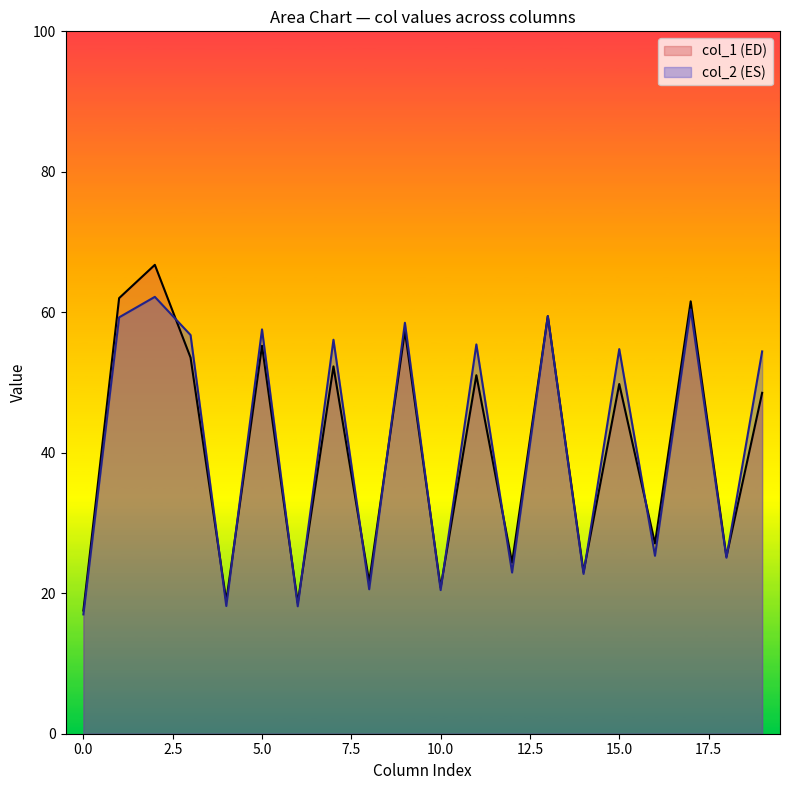

Rank the series by their maximum value, from lowest to highest.

col_2 (ES), col_1 (ED)